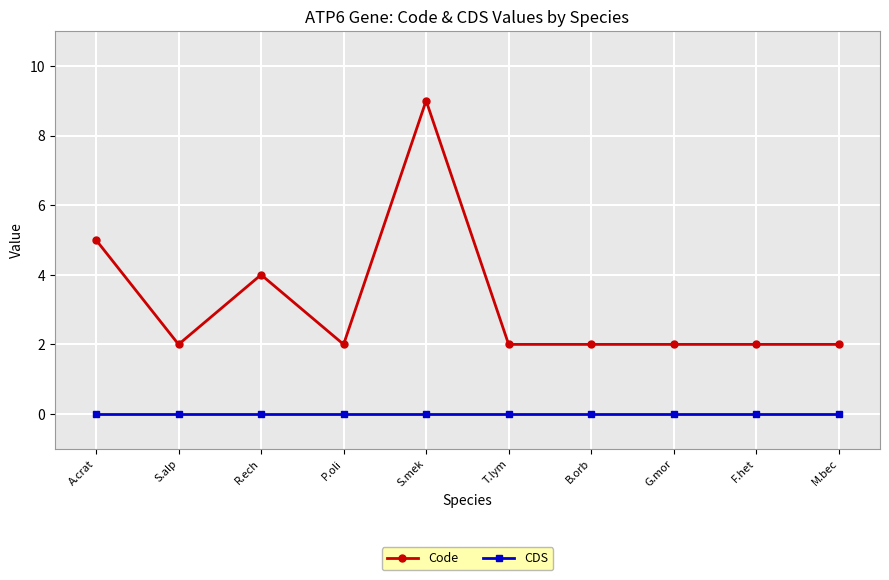

Rank the series by their maximum value, from lowest to highest.

CDS, Code